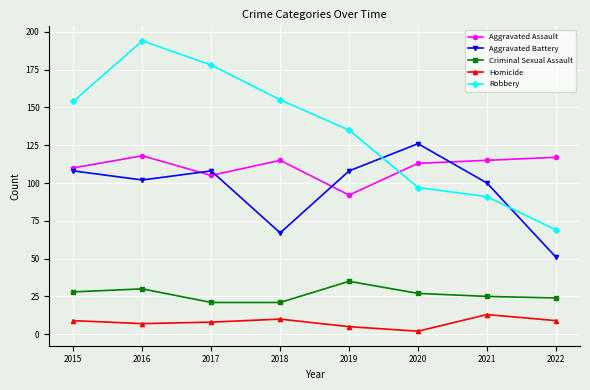

Which series has the largest range (max minus min)?

Robbery